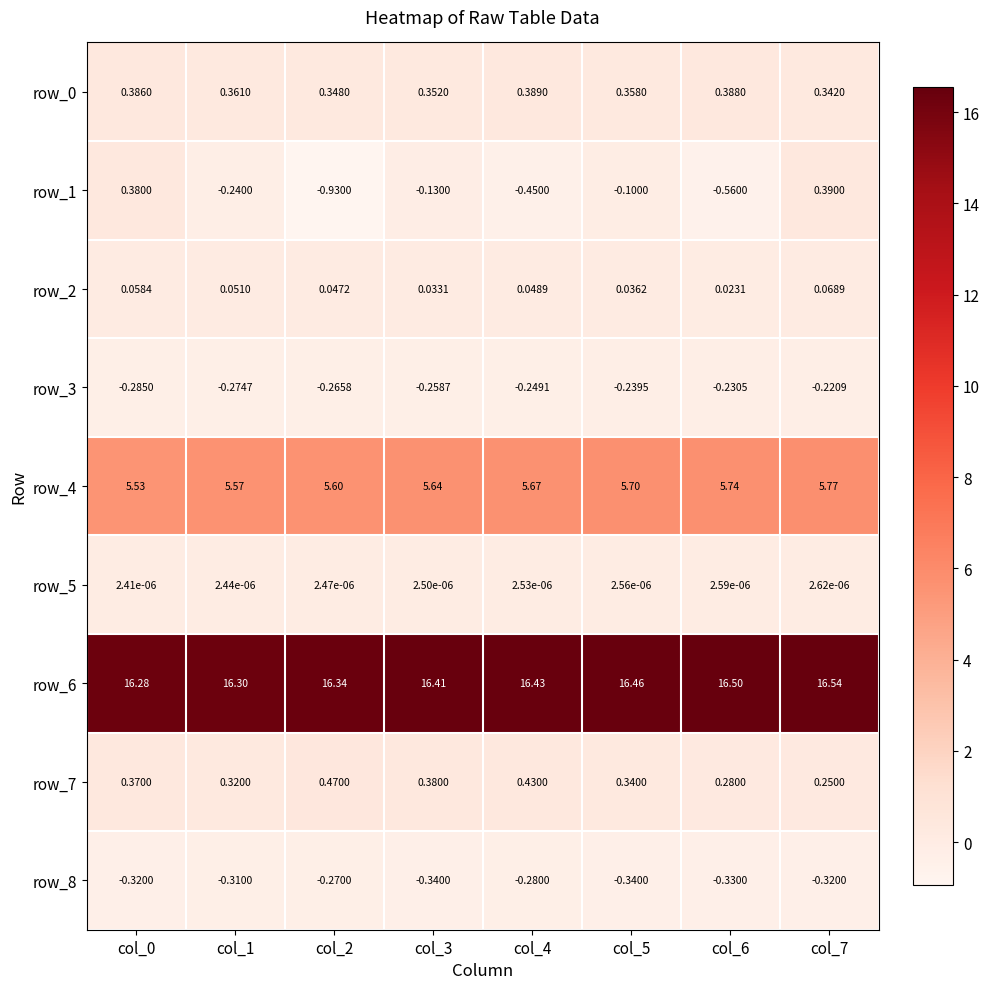

Is the value of row_2 at col_6 greater than the value of row_8 at col_7?

Yes